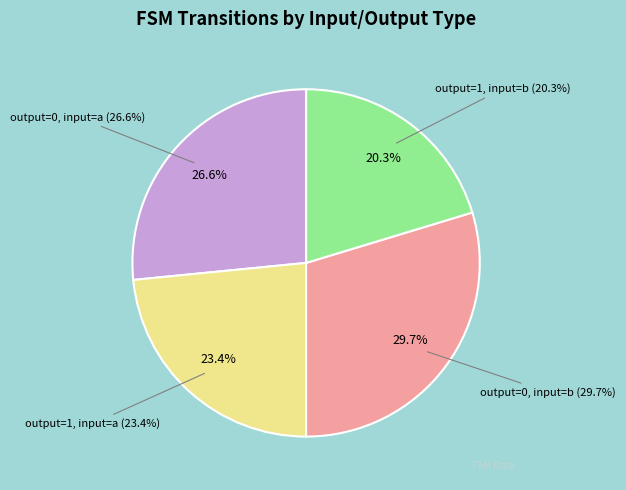

What percentage is the output=1, input=a slice, to the nearest percent?

23%